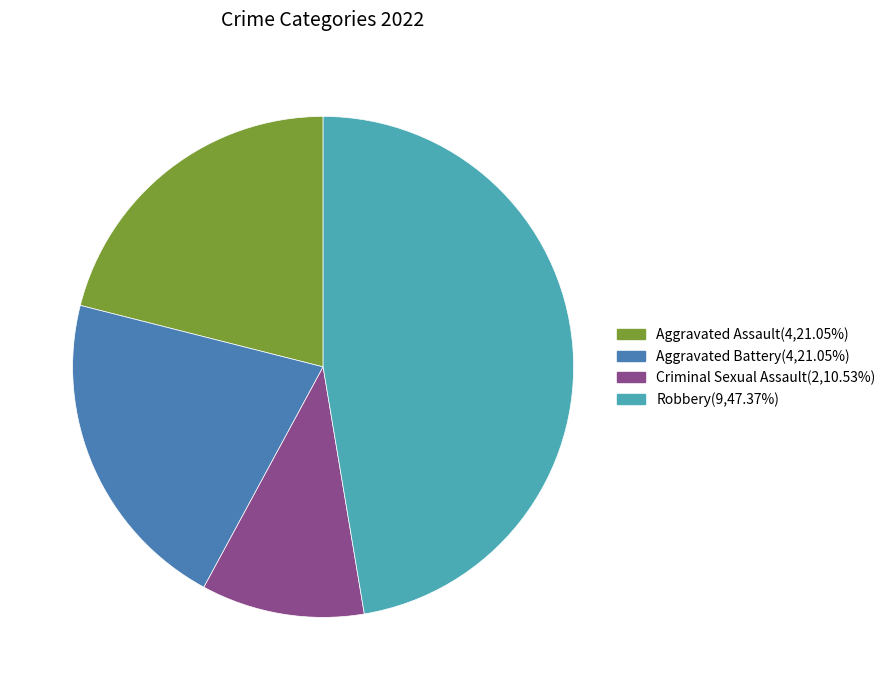

Is there a majority slice in this chart?

No